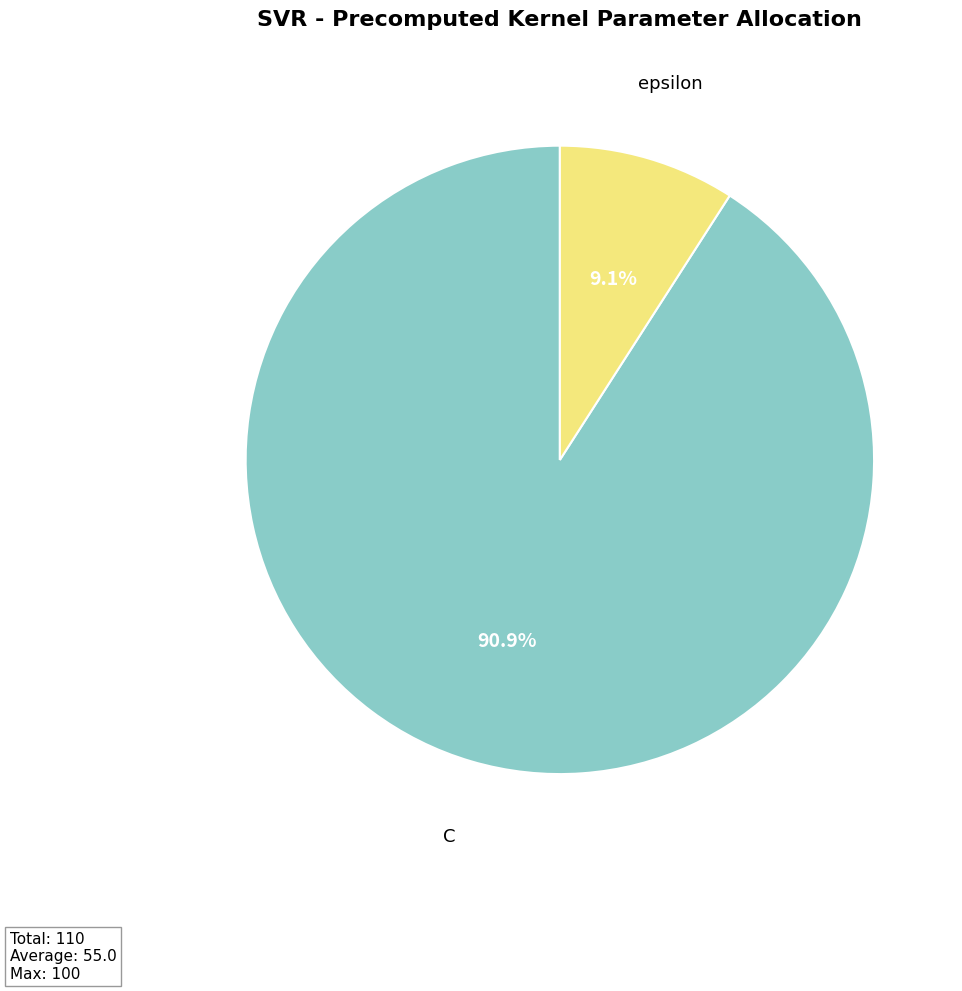

What percentage do C and epsilon together represent?

100.0%